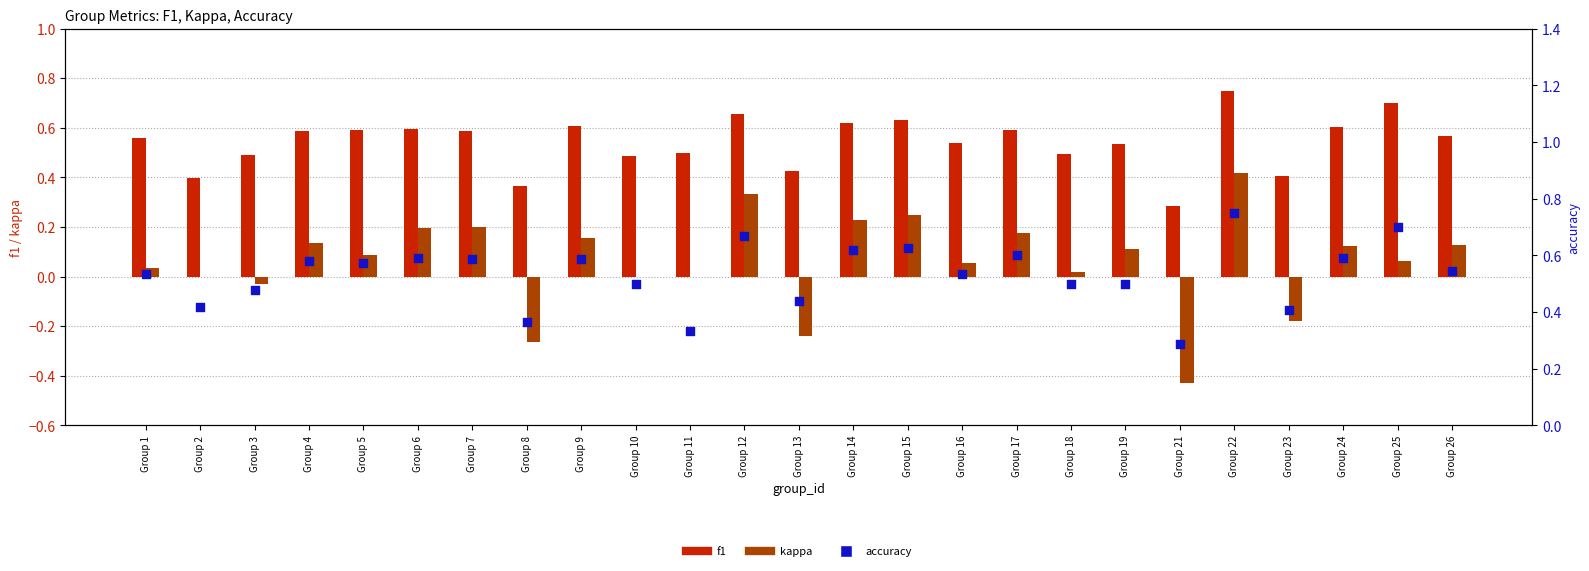

At which category is the sum across all series the highest?

Group 22